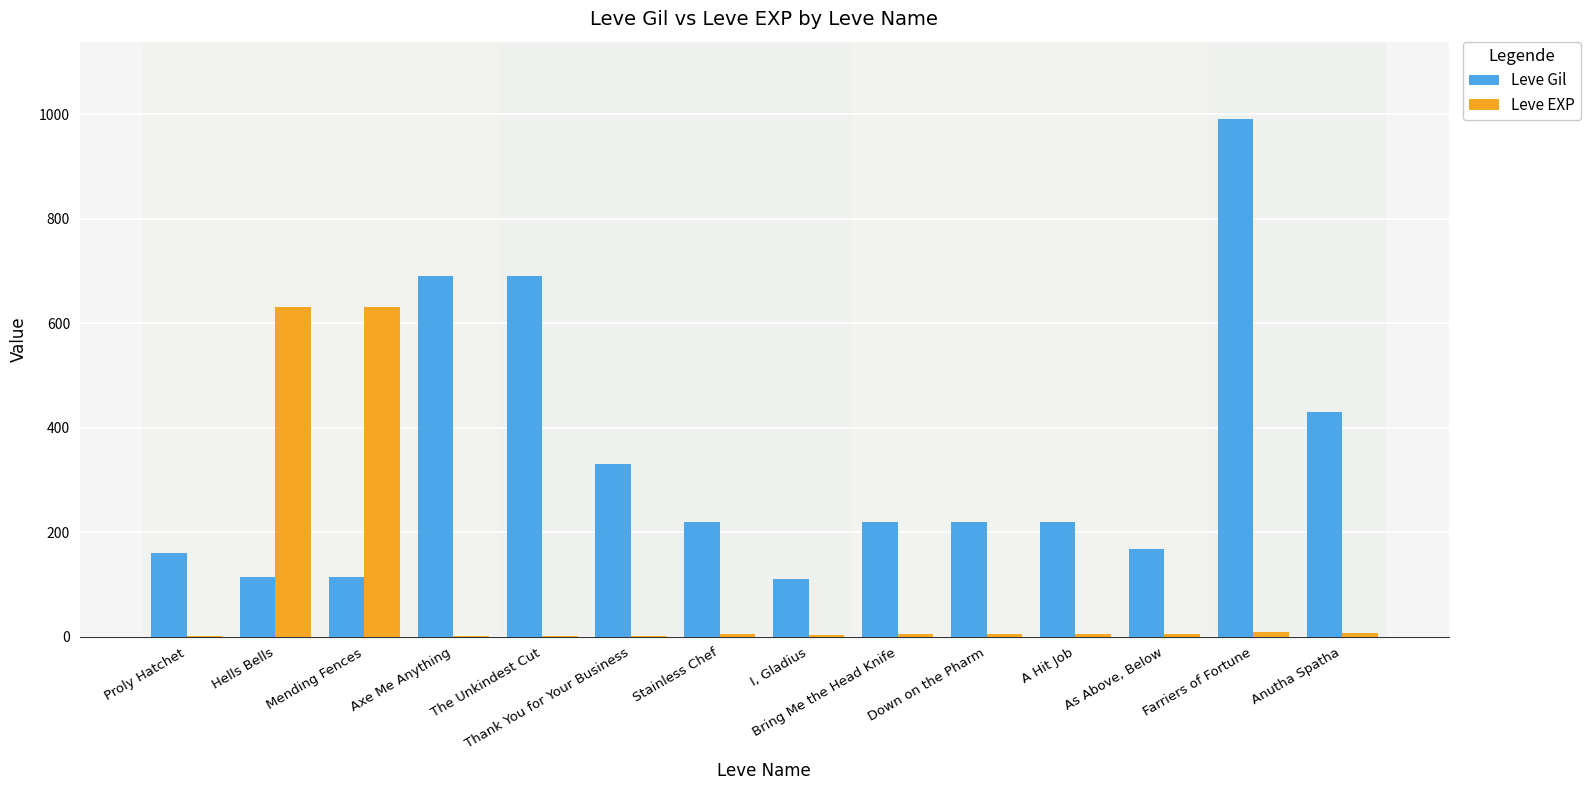

How many categories are shown in the chart?

14